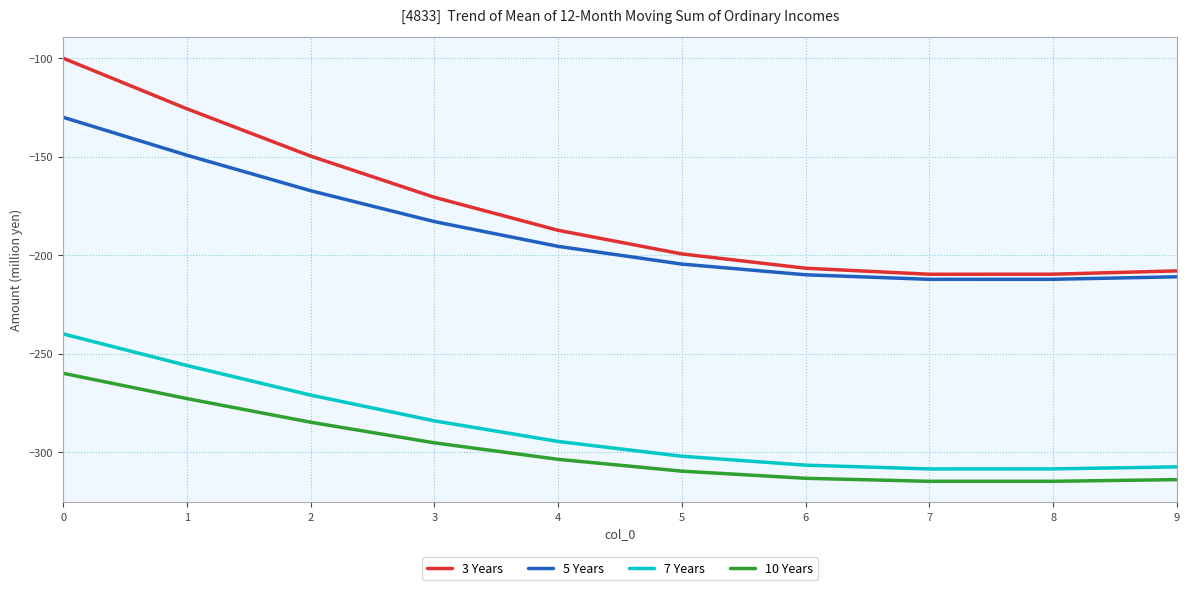

What is the approximate value of 7 Years at 0?

-240.0